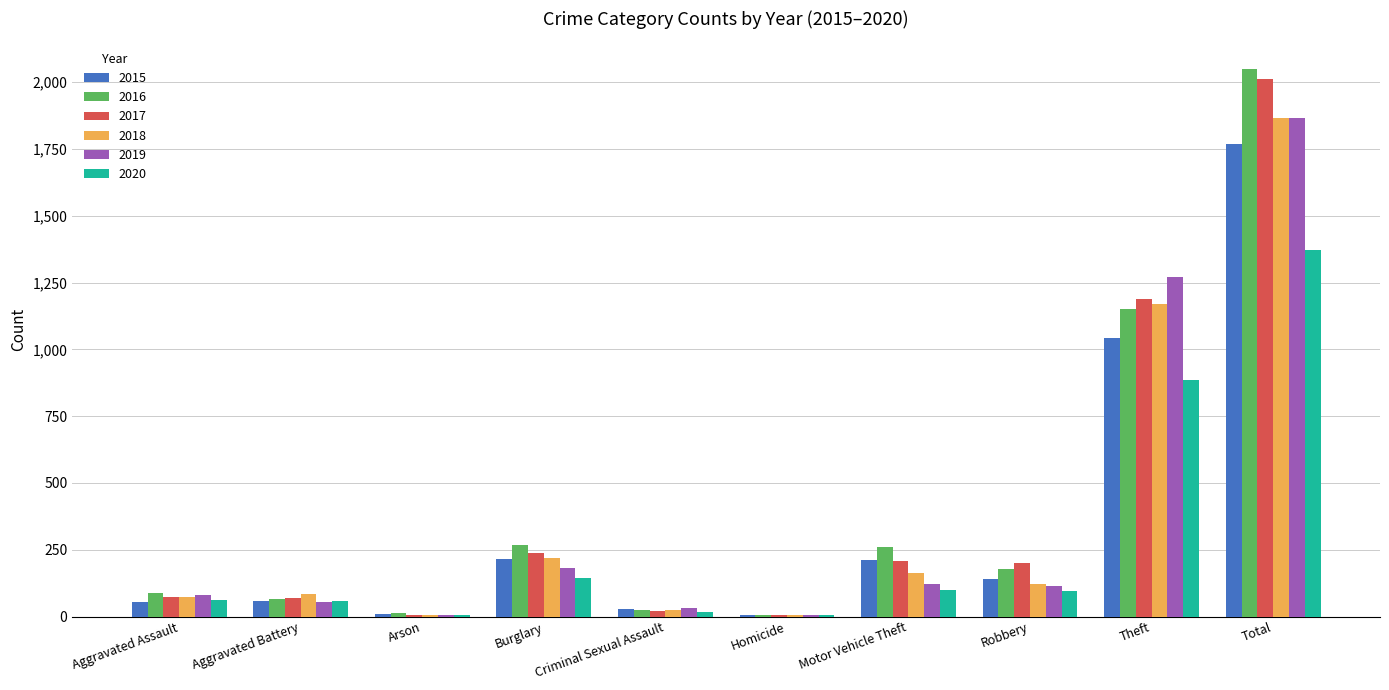

The value of 2018 at Motor Vehicle Theft is 163. True or false?

True